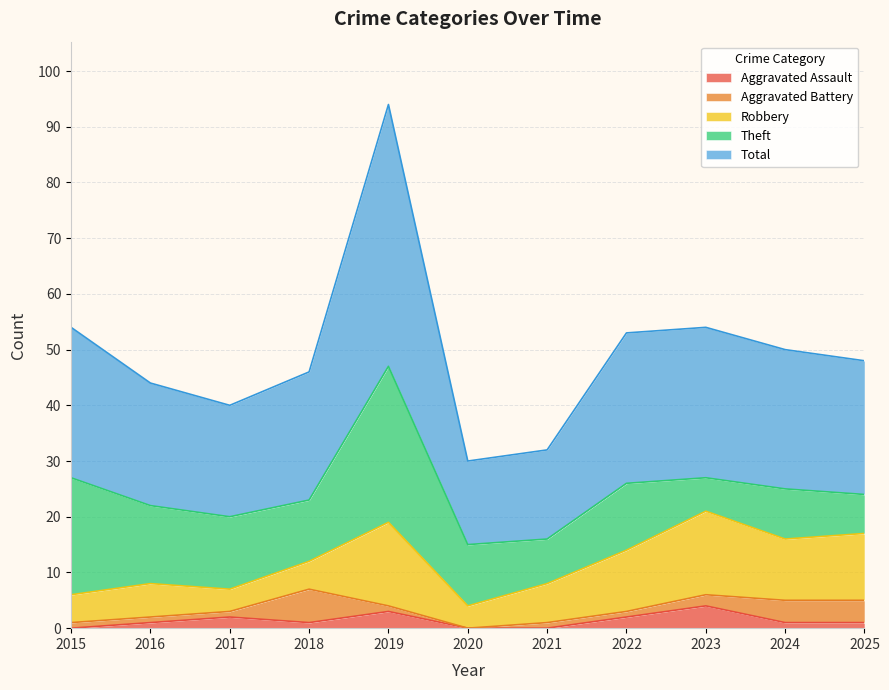

What are all the series names shown in the legend?

Aggravated Assault, Aggravated Battery, Robbery, Theft, Total